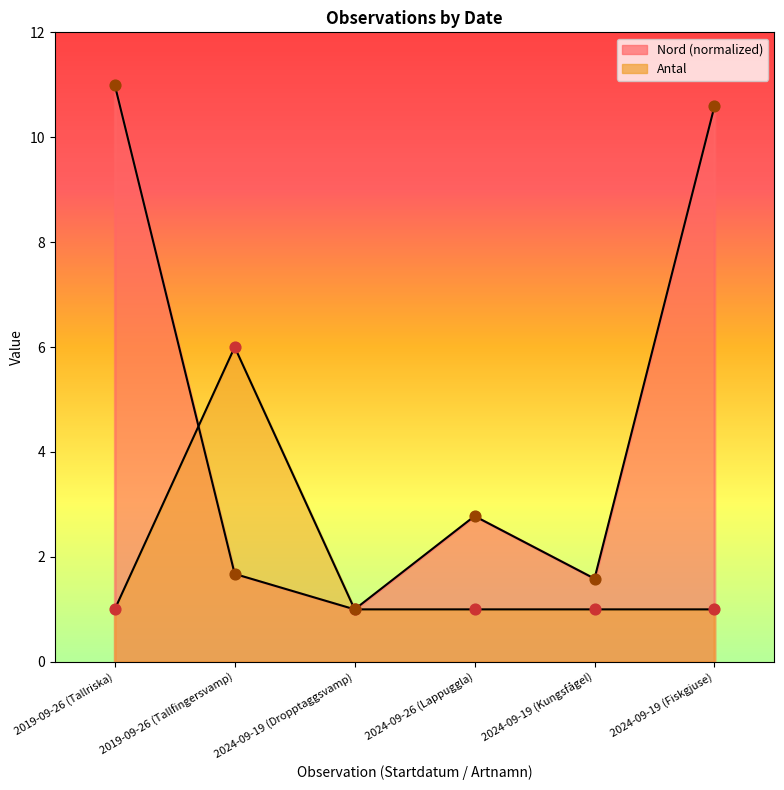

At how many categories does at least one series exceed 8?

2